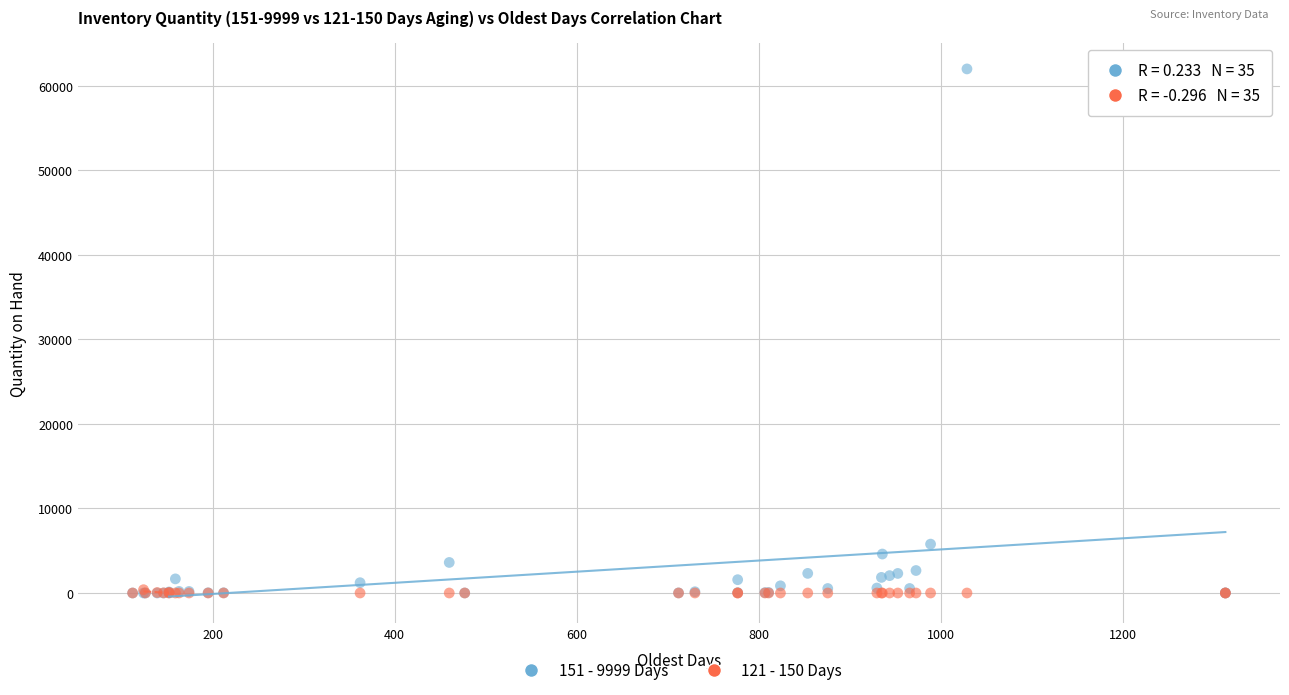

Which series has the widest spread of Y values?

151 - 9999 Days